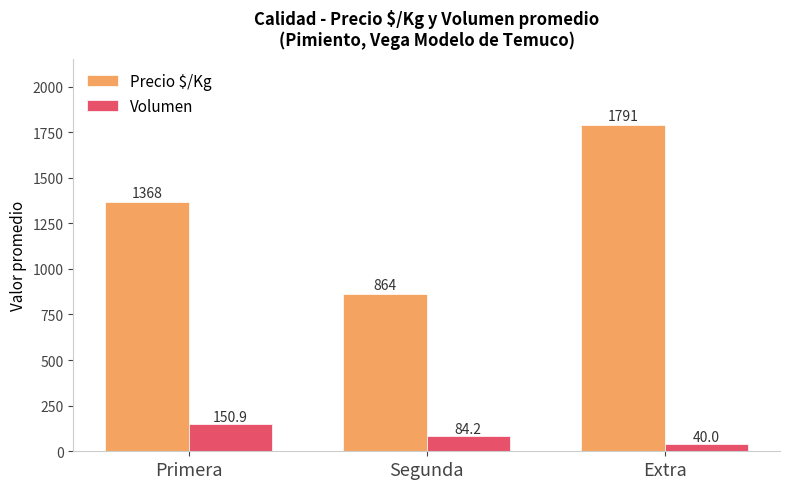

What is the minimum value for Volumen?

40.0